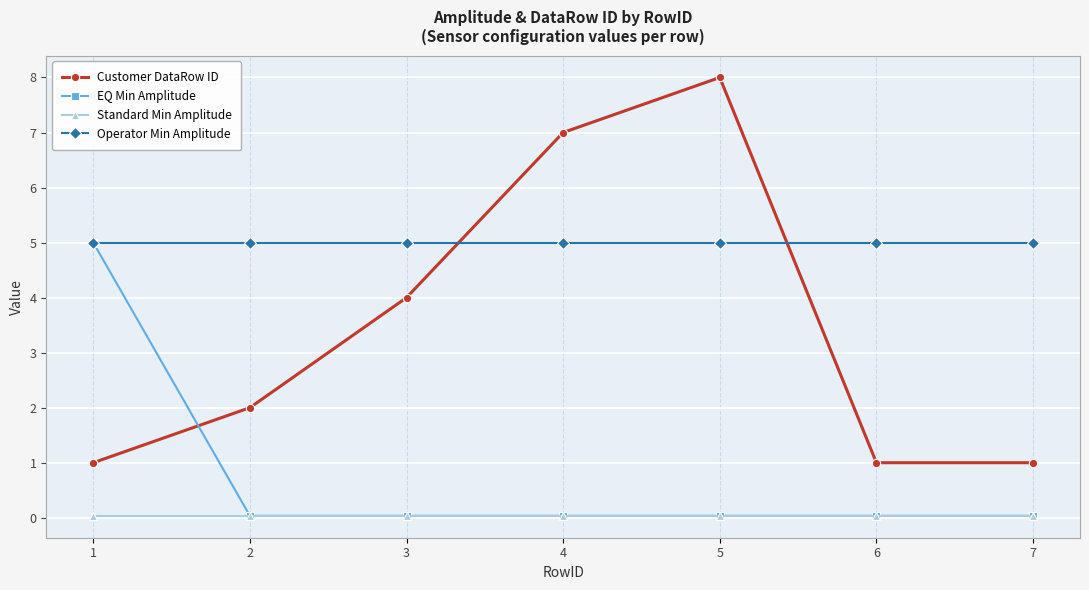

How many lines are shown in the chart?

4